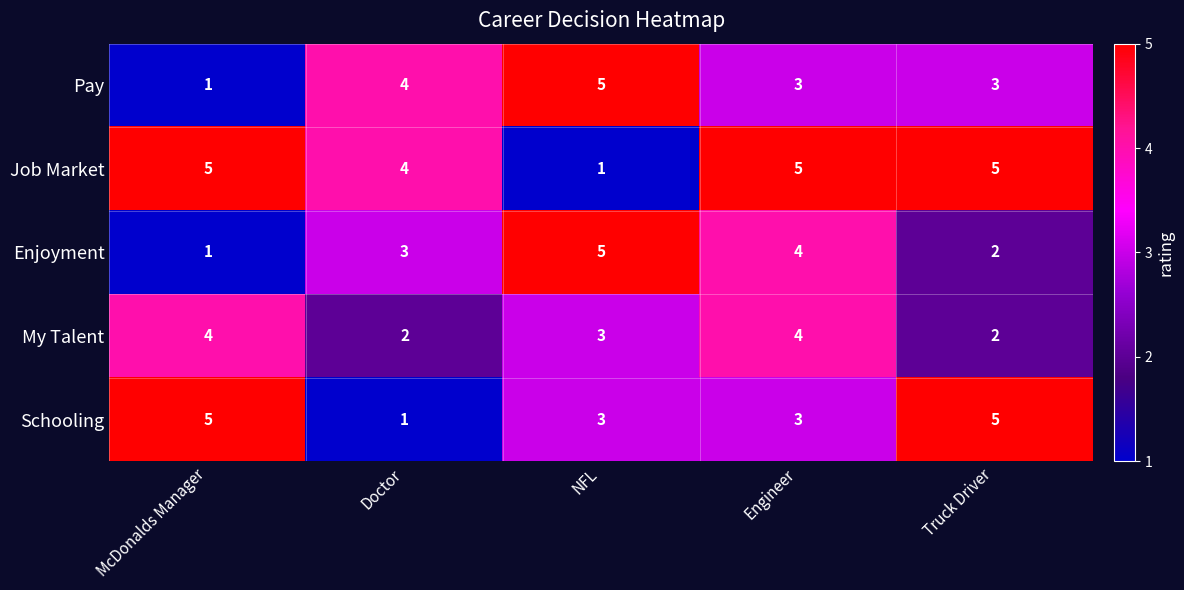

Where does the My Talent series first go above 3?

McDonalds Manager